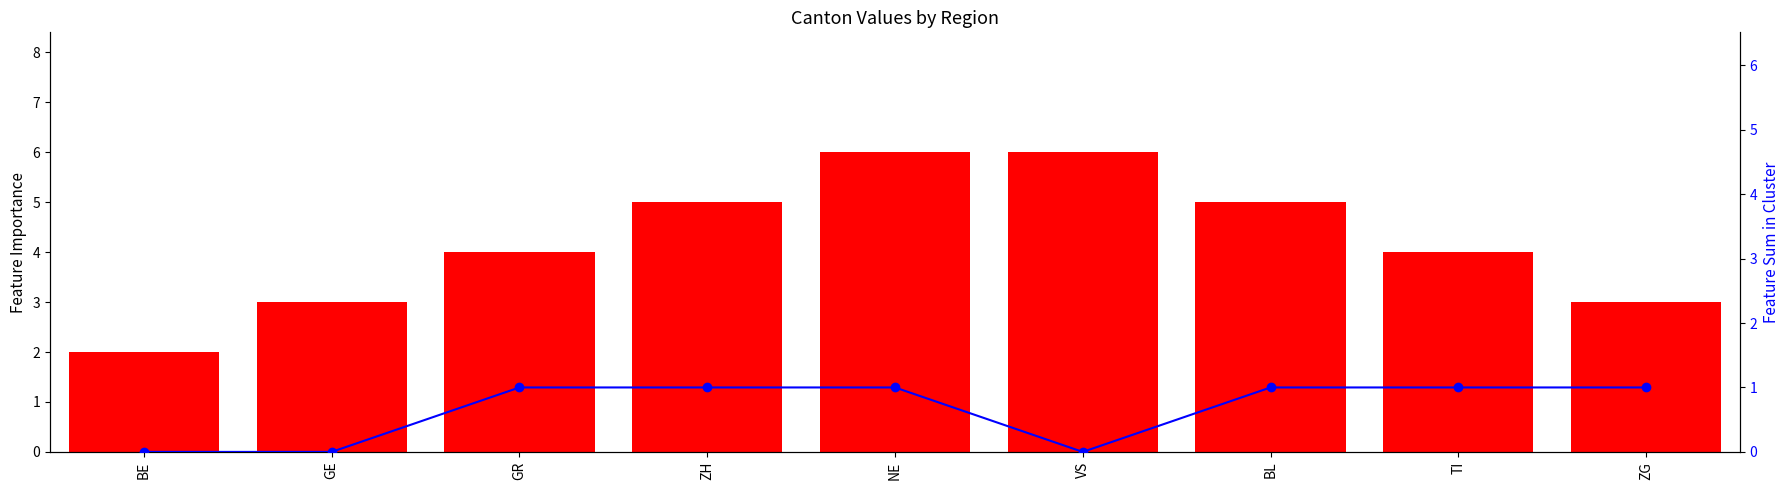

True or false: CH (abs) has a value of 4 at TI.

True